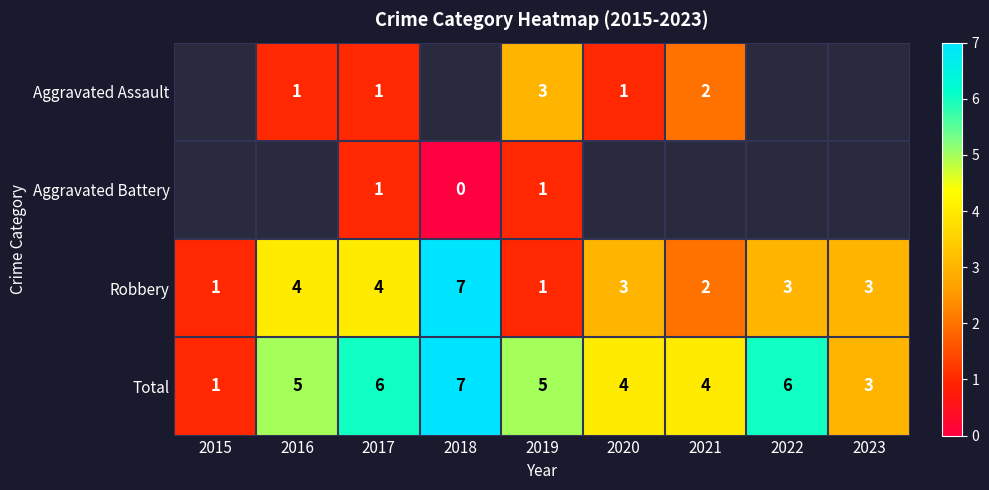

True or false: Total has a value of 5.0 at 2016.

True